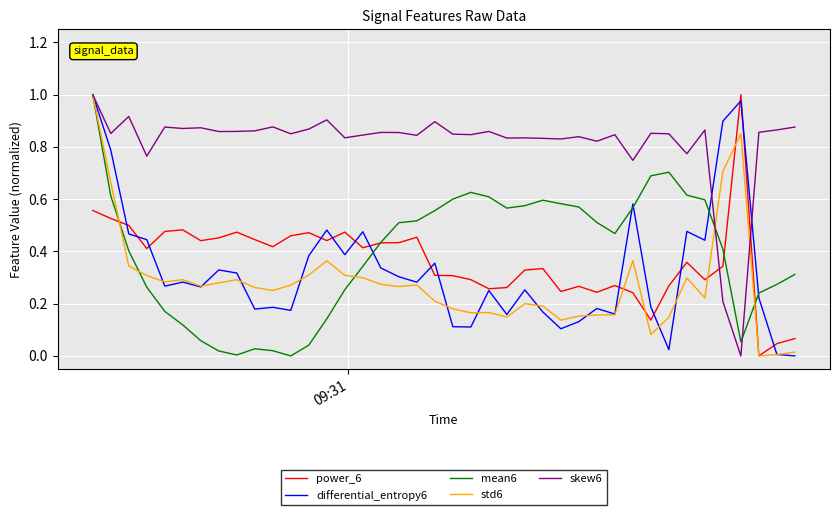

Which series has the largest total across all categories?

skew6